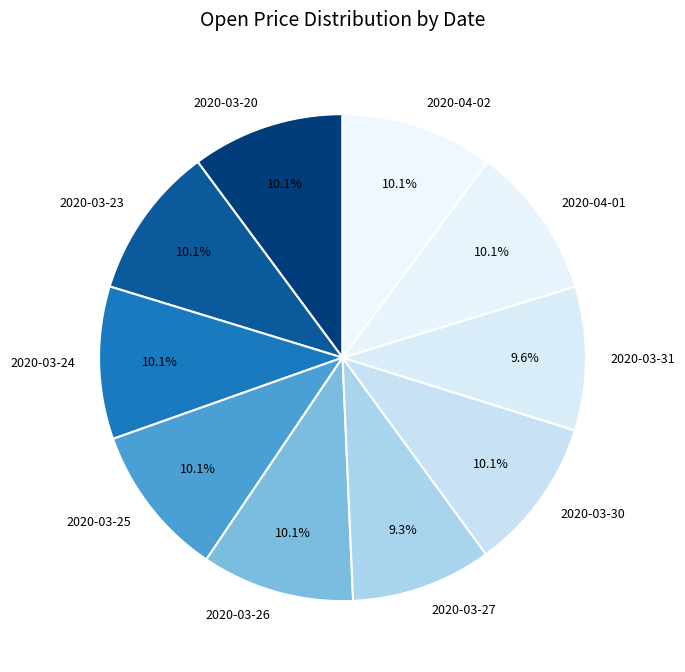

Is there any slice that represents more than half of the pie?

No